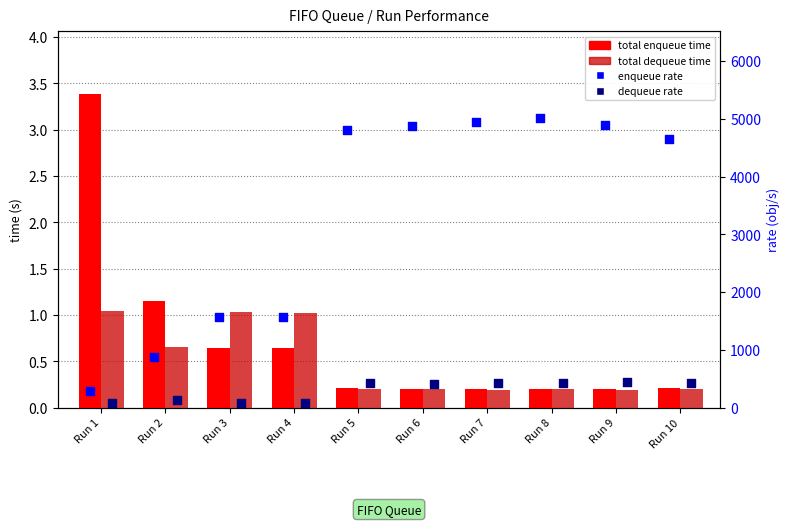

Is the value of total dequeue time at Run 5 greater than the value of dequeue rate at Run 7?

No